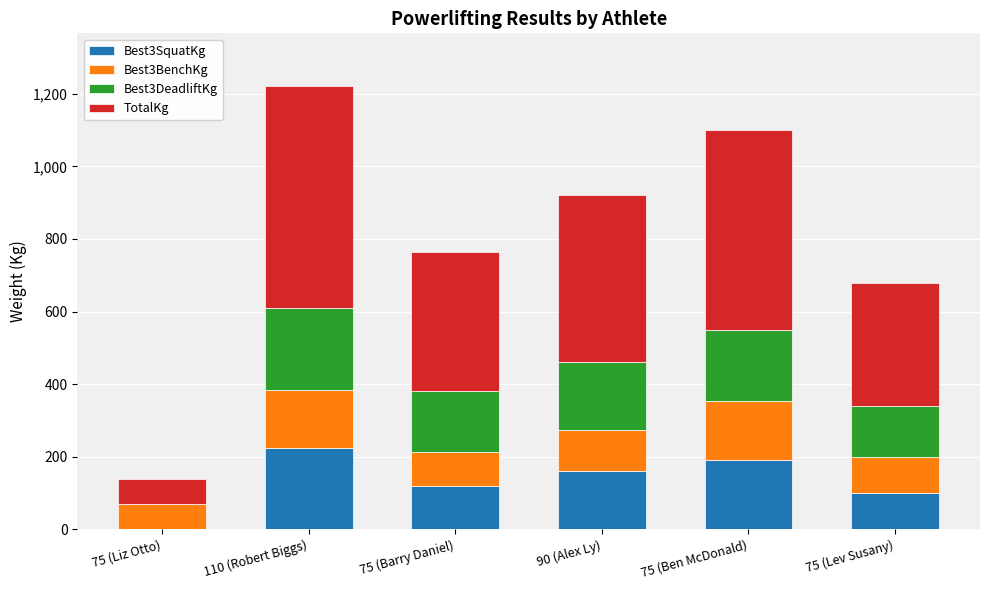

Reading left to right, transcribe the values for Best3SquatKg.

75 (Liz Otto)=0.0	110 (Robert Biggs)=225.0	75 (Barry Daniel)=120.0	90 (Alex Ly)=160.0	75 (Ben McDonald)=190.0	75 (Lev Susany)=100.0